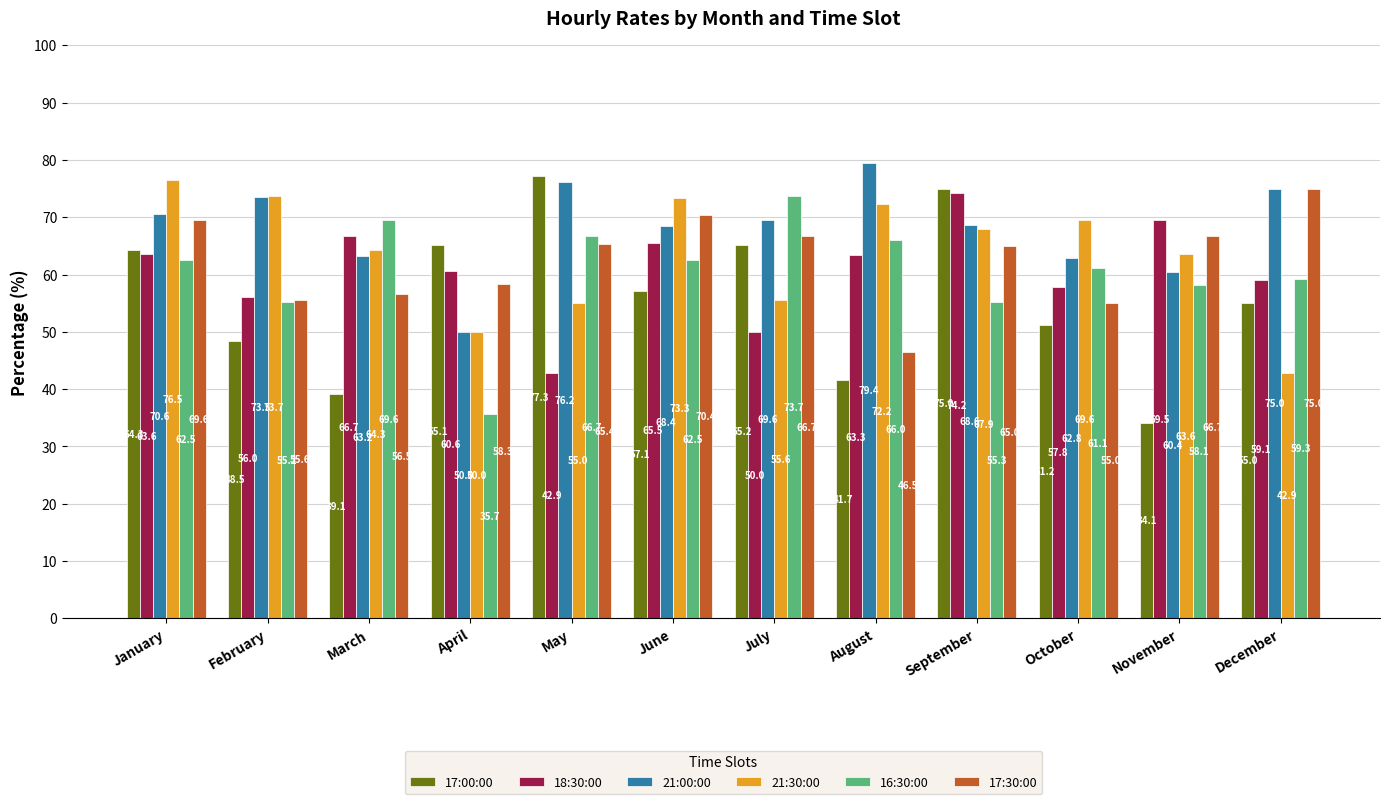

Where is 21:30:00 nearest to the value 59?

July